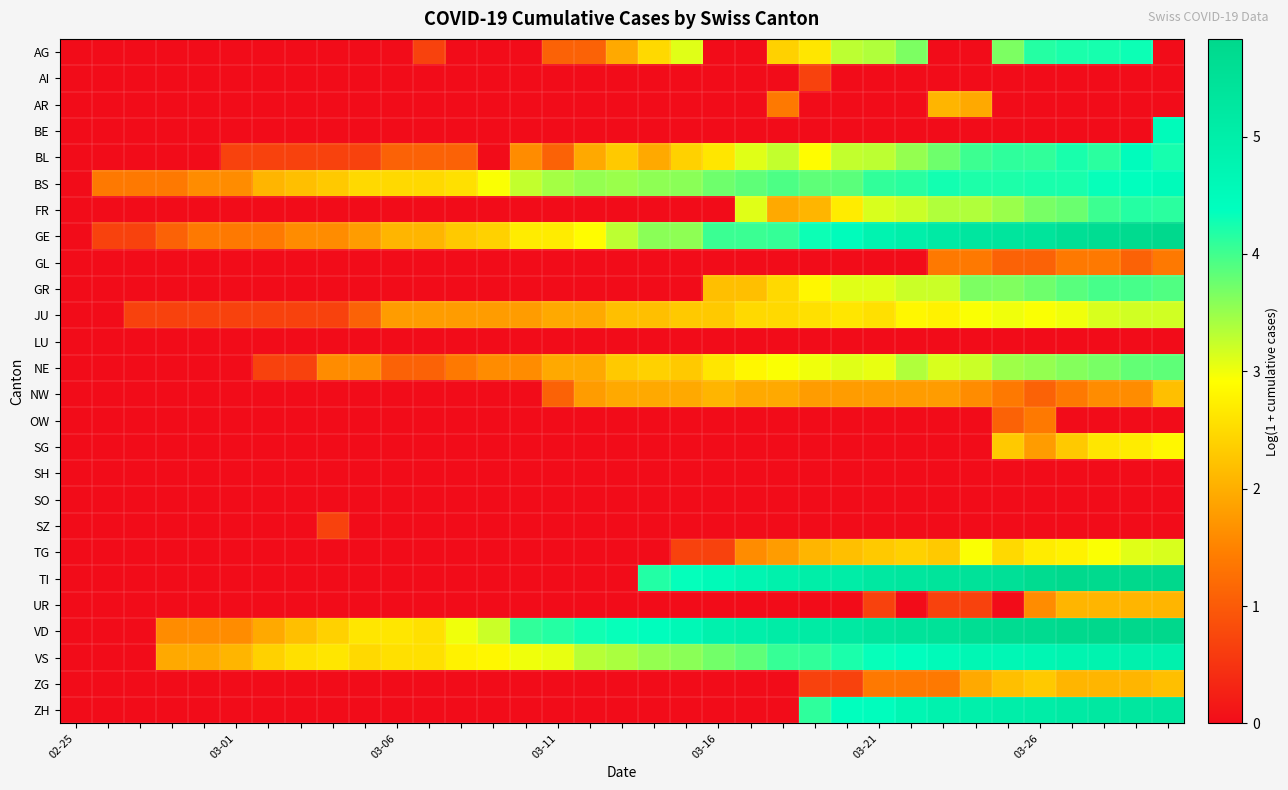

At how many categories does at least one series exceed 4?

21